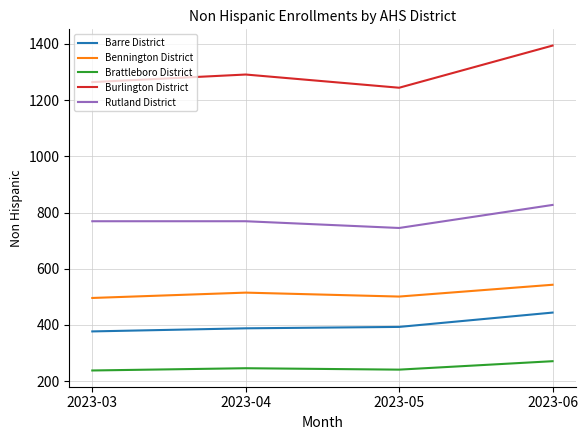

What are all the series names shown in the legend?

Barre District, Bennington District, Brattleboro District, Burlington District, Rutland District